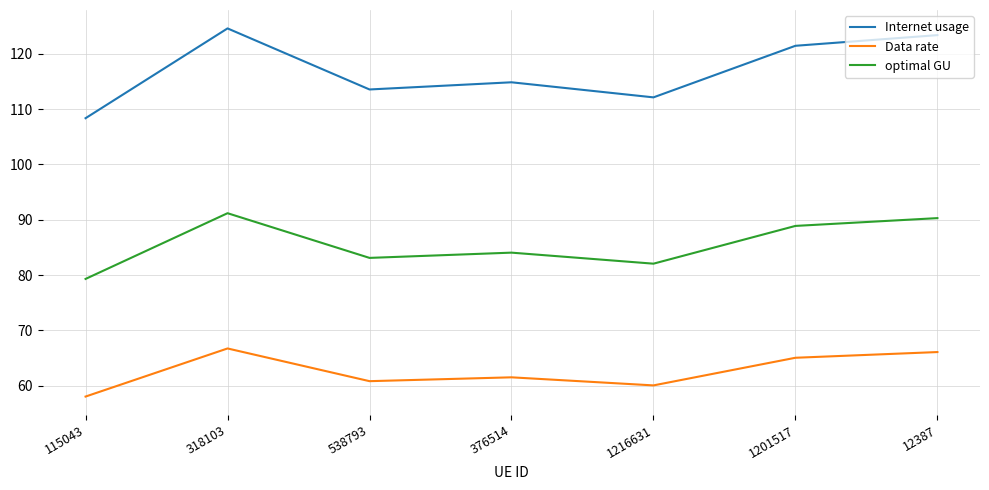

How many categories are shown in the chart?

7